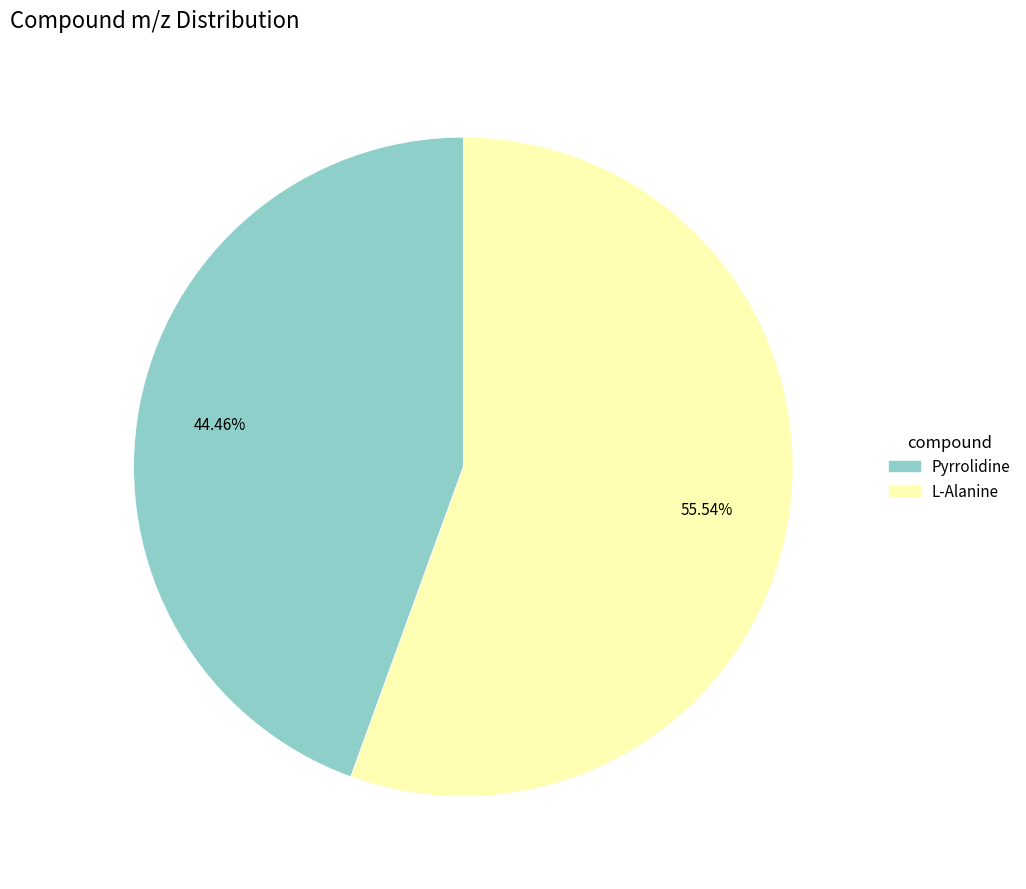

To the nearest percent, what portion does Pyrrolidine represent?

44%